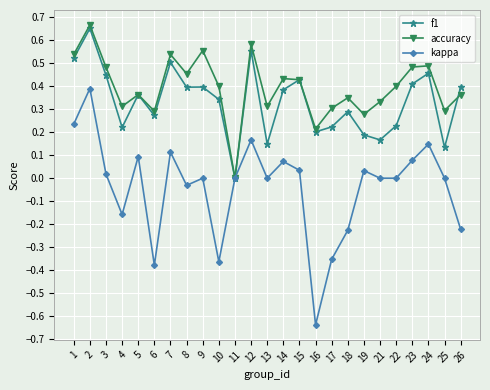

Count the f1 values in the range 0 to 1.

25